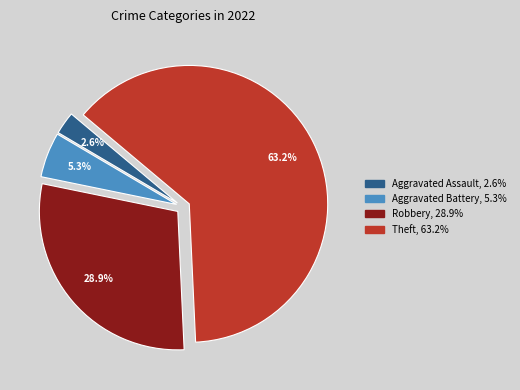

How many segments does this pie chart have?

4